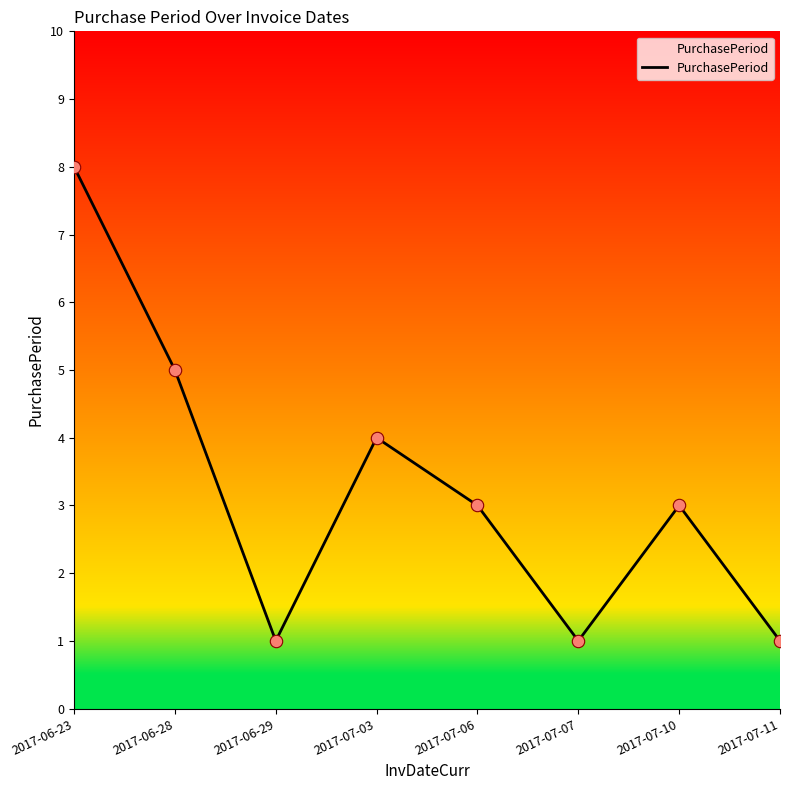

What is the change in value from 2017-07-03 to 2017-07-07?

-3